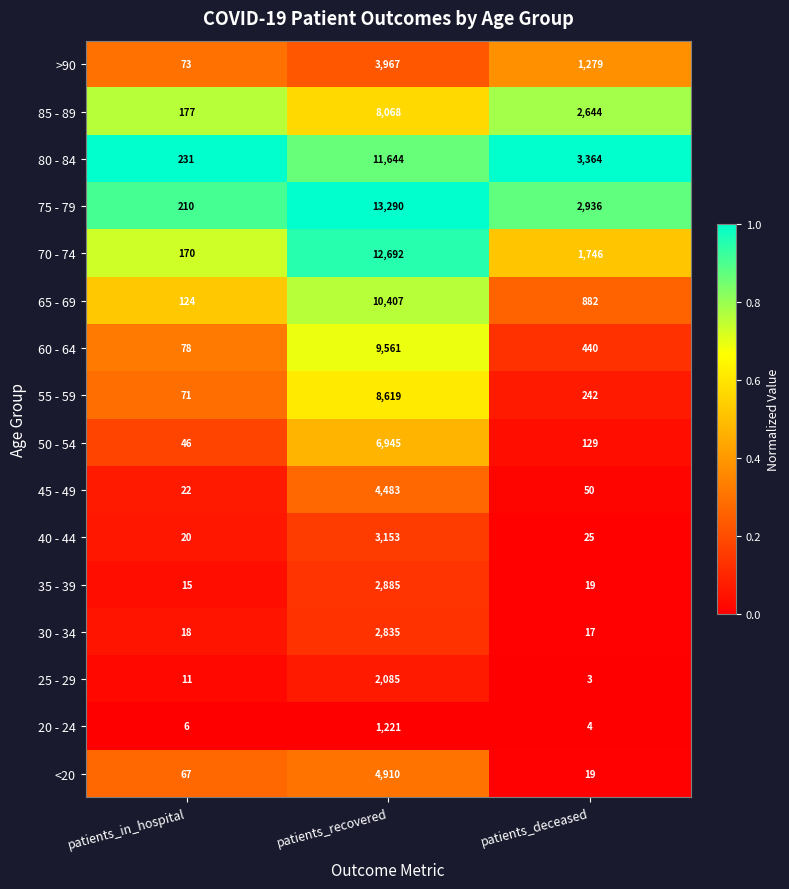

What is the total value across all series at patients_in_hospital?

1339